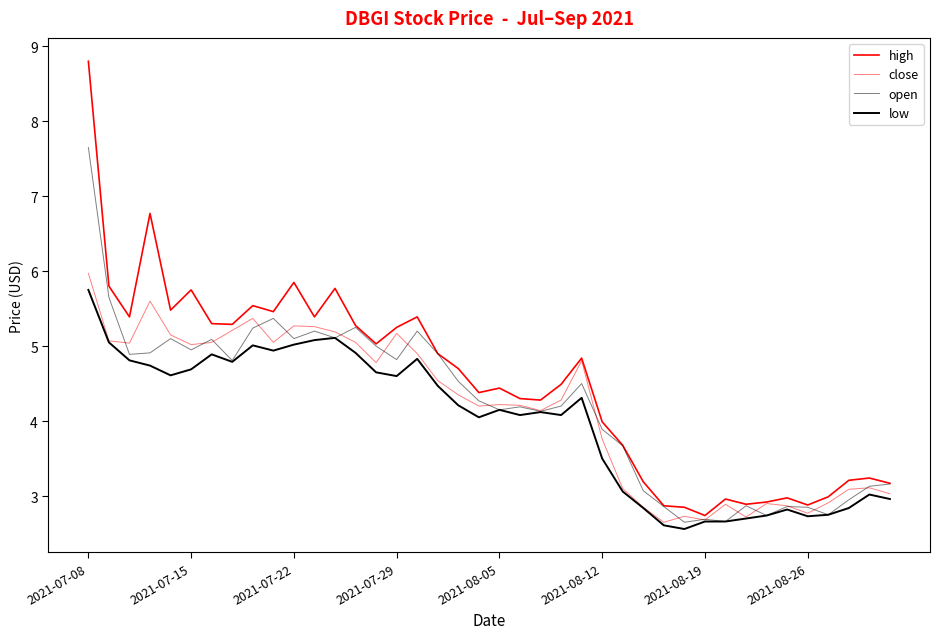

Which series has the largest range (max minus min)?

high